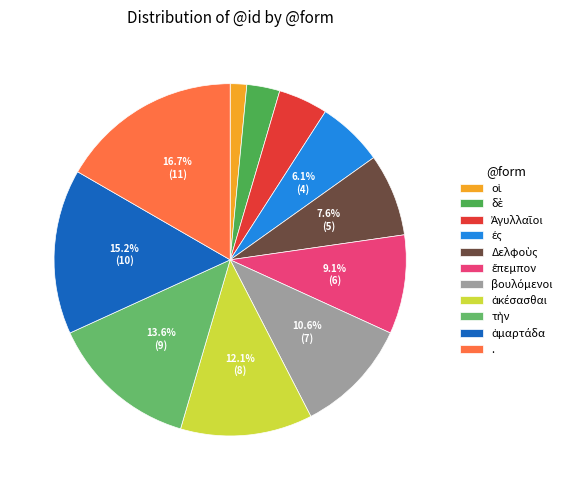

Count the number of slices in the pie.

11